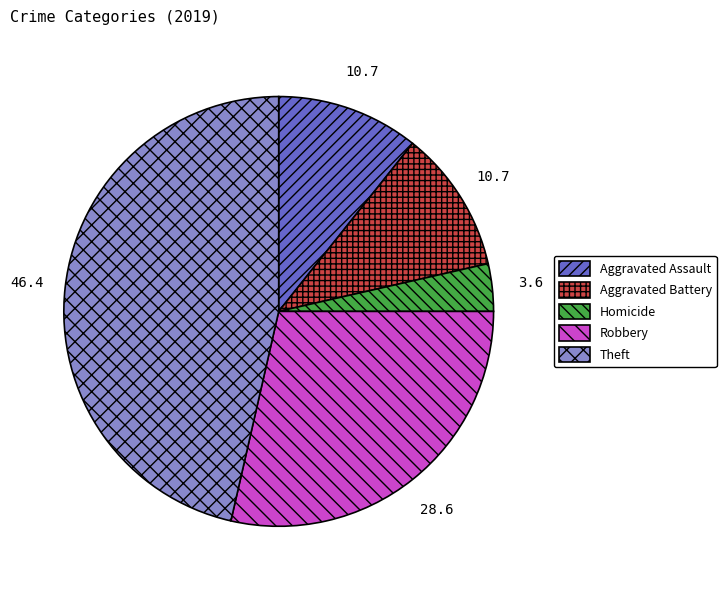

Do Aggravated Assault and Homicide together represent more than half of the pie?

No